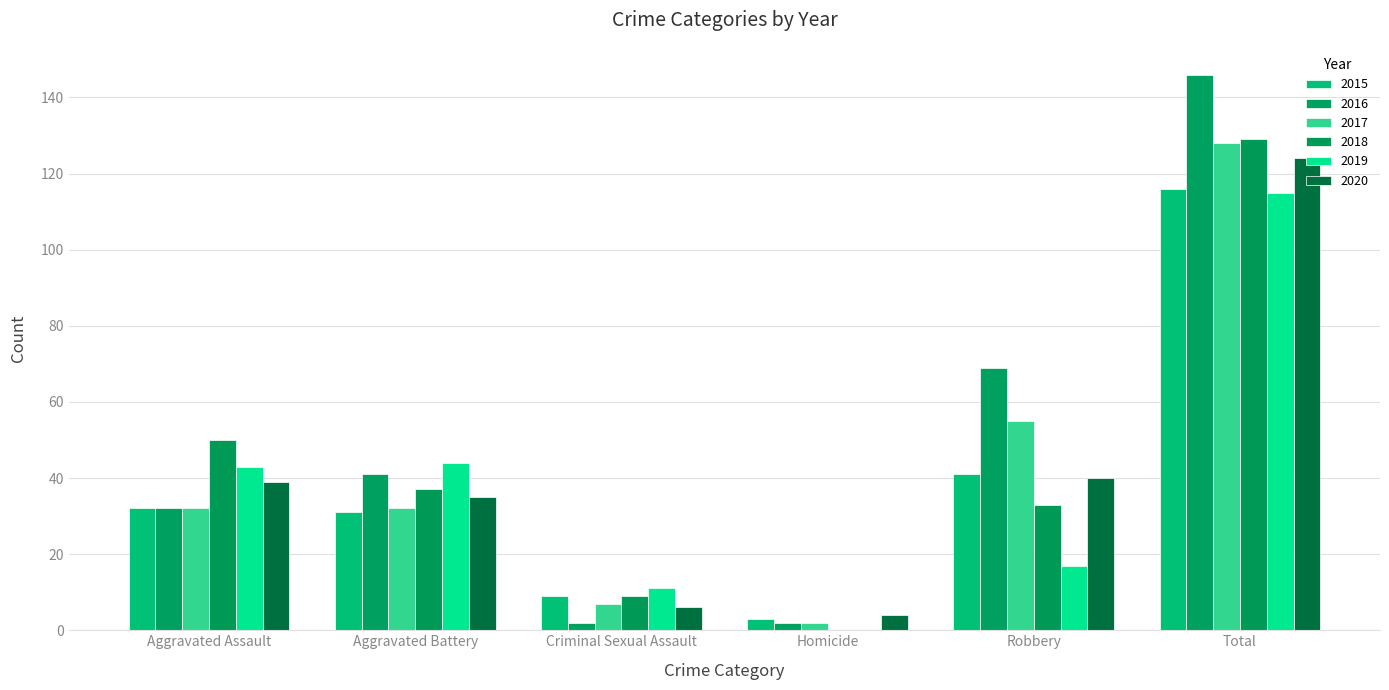

How many groups of bars are there?

6